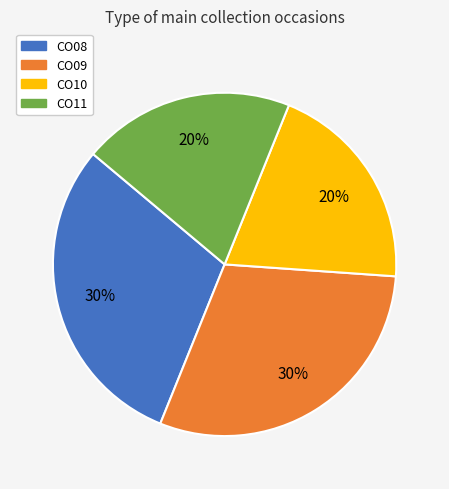

Which has a higher value, CO08 or CO11?

CO08